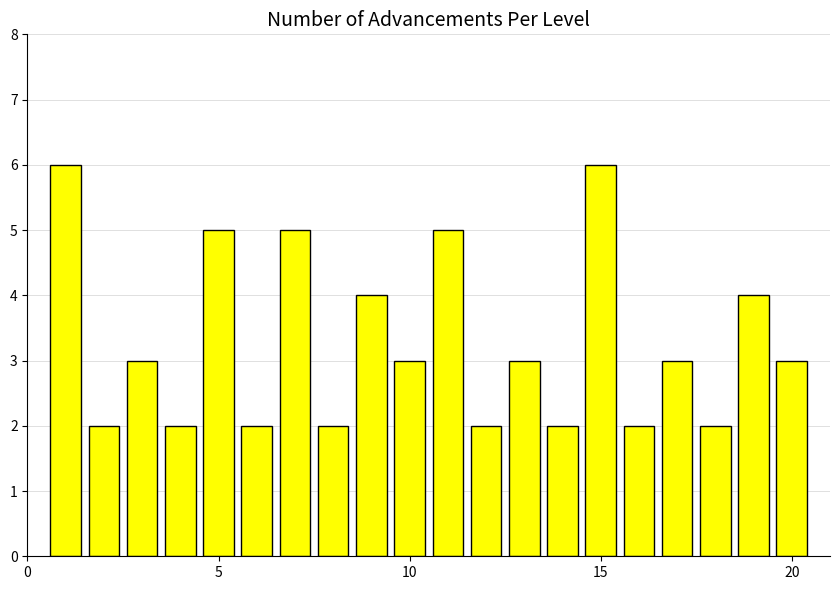

What is the value of the 10th bar from the left?

3